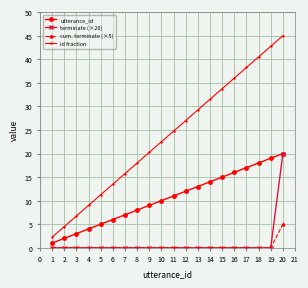

What is the difference between the highest and lowest values at 4?

9.0